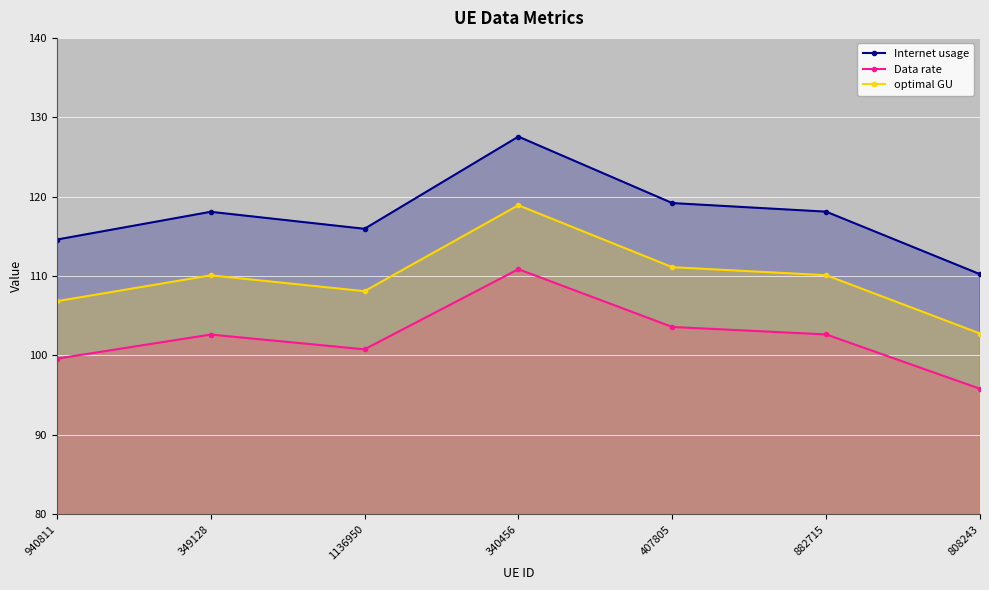

Rank the categories by Internet usage value from lowest to highest.

808243, 940811, 1136950, 349128, 882715, 407805, 340456